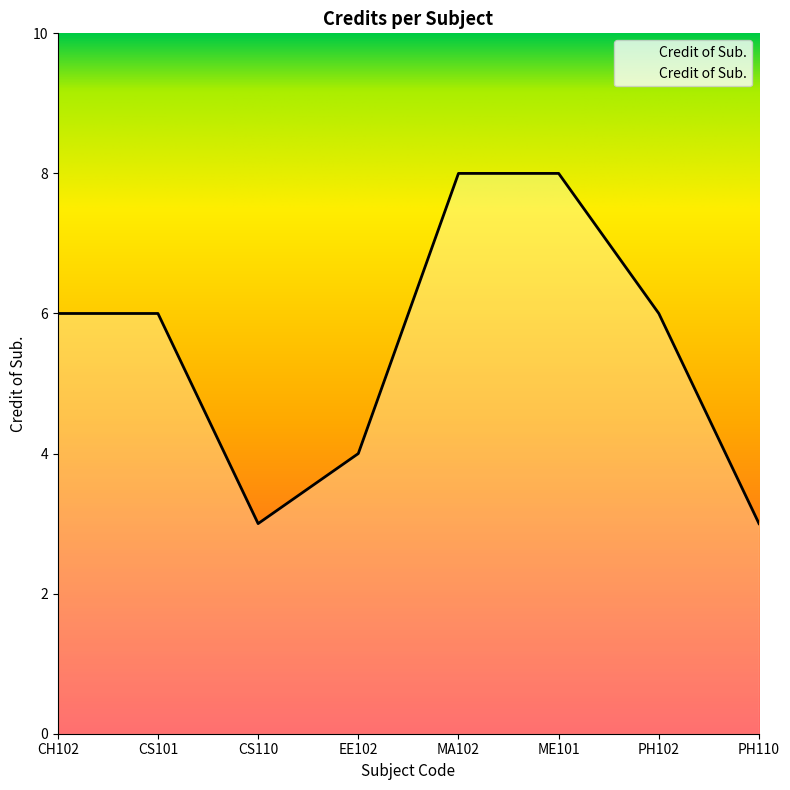

What is the smallest value displayed?

3